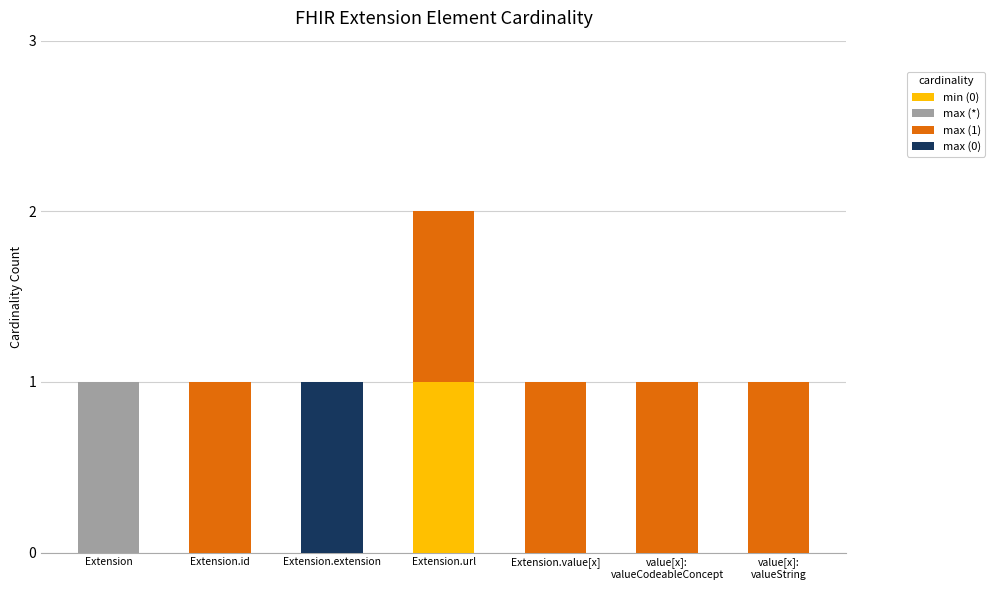

Which category has the highest value in the min (0) series?

Extension.url